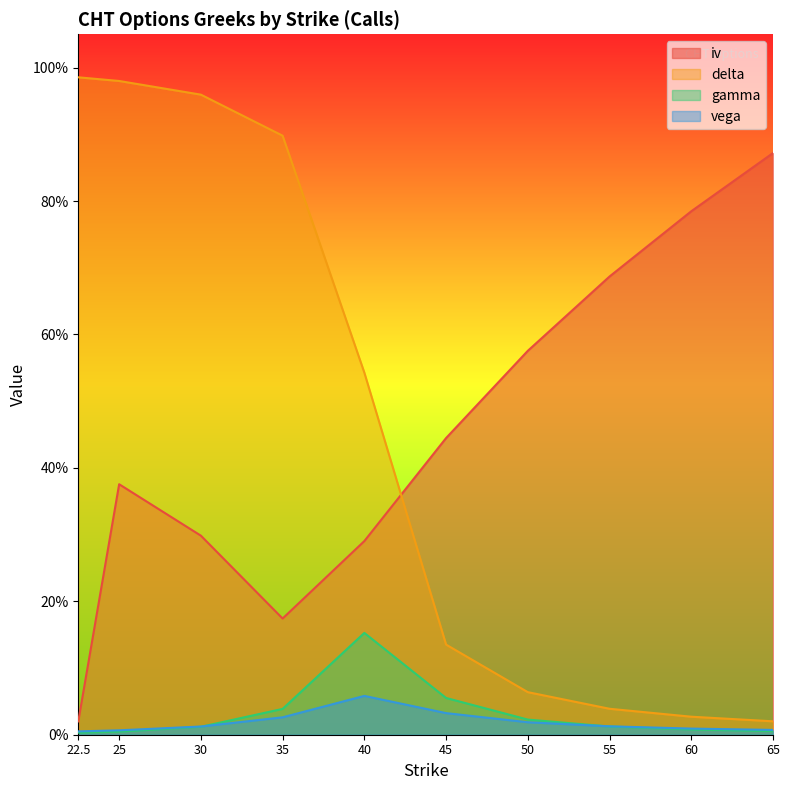

What is the label of the 3rd point from the right?

55.0